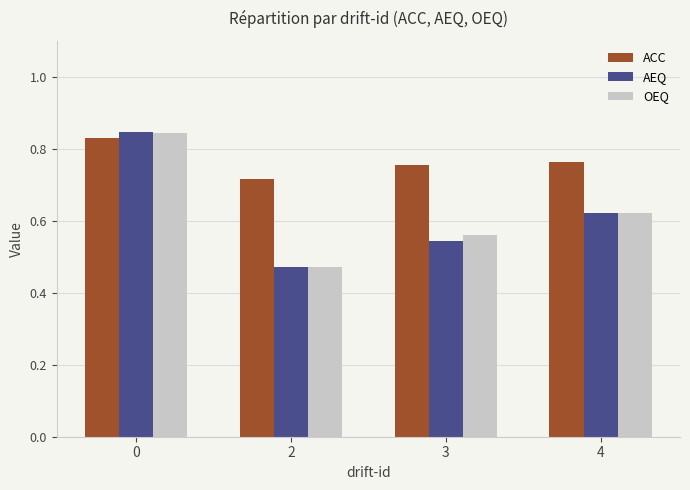

What is the difference between the highest and lowest values at 4?

0.1